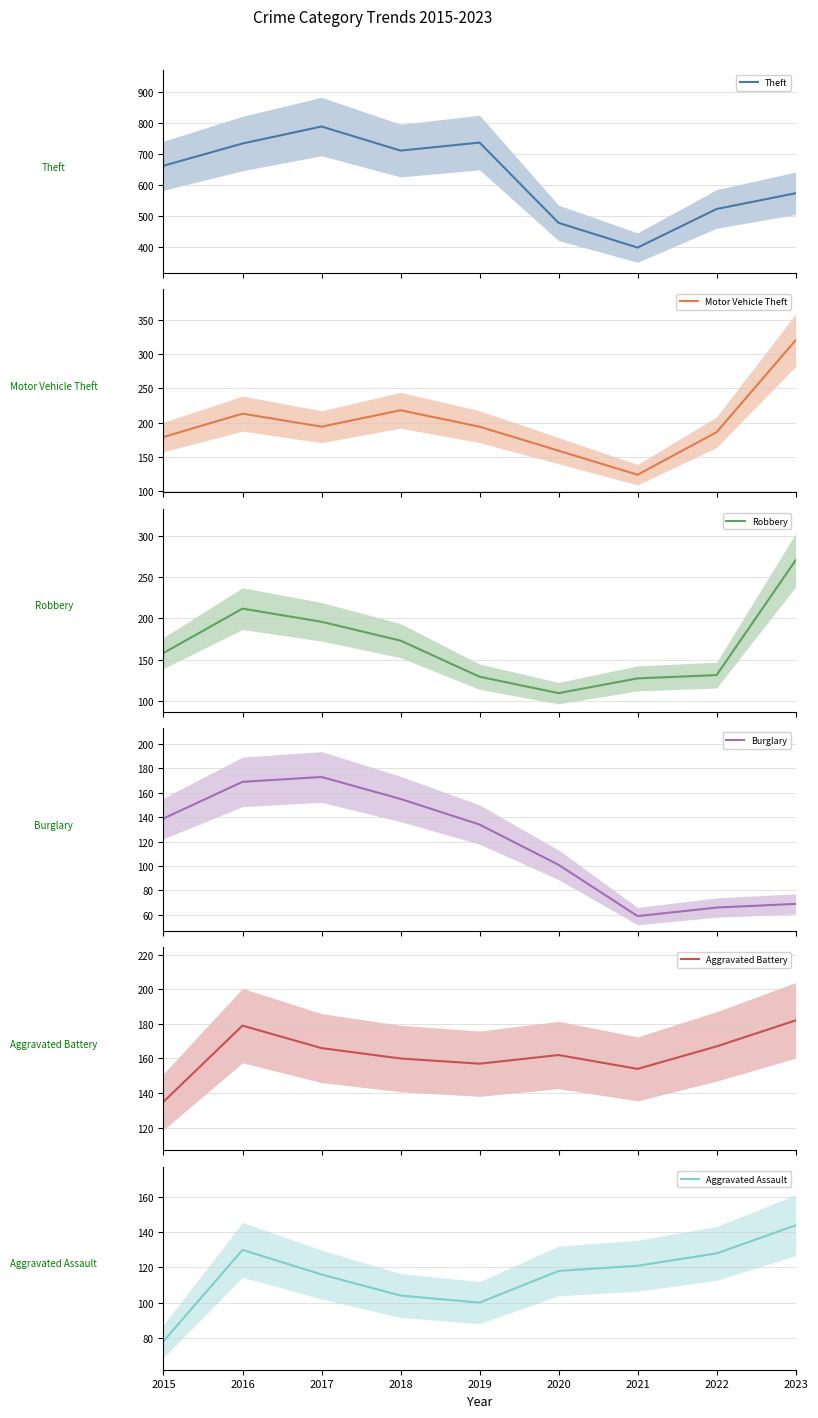

Where is the first local minimum for Burglary?

2021